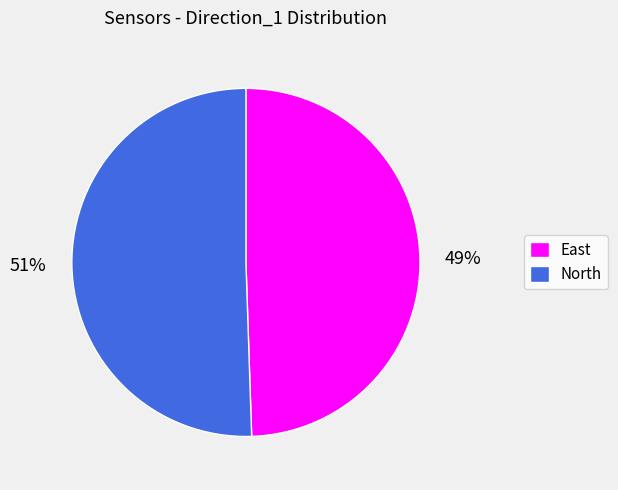

To the nearest percent, what percentage of the pie is North?

51%